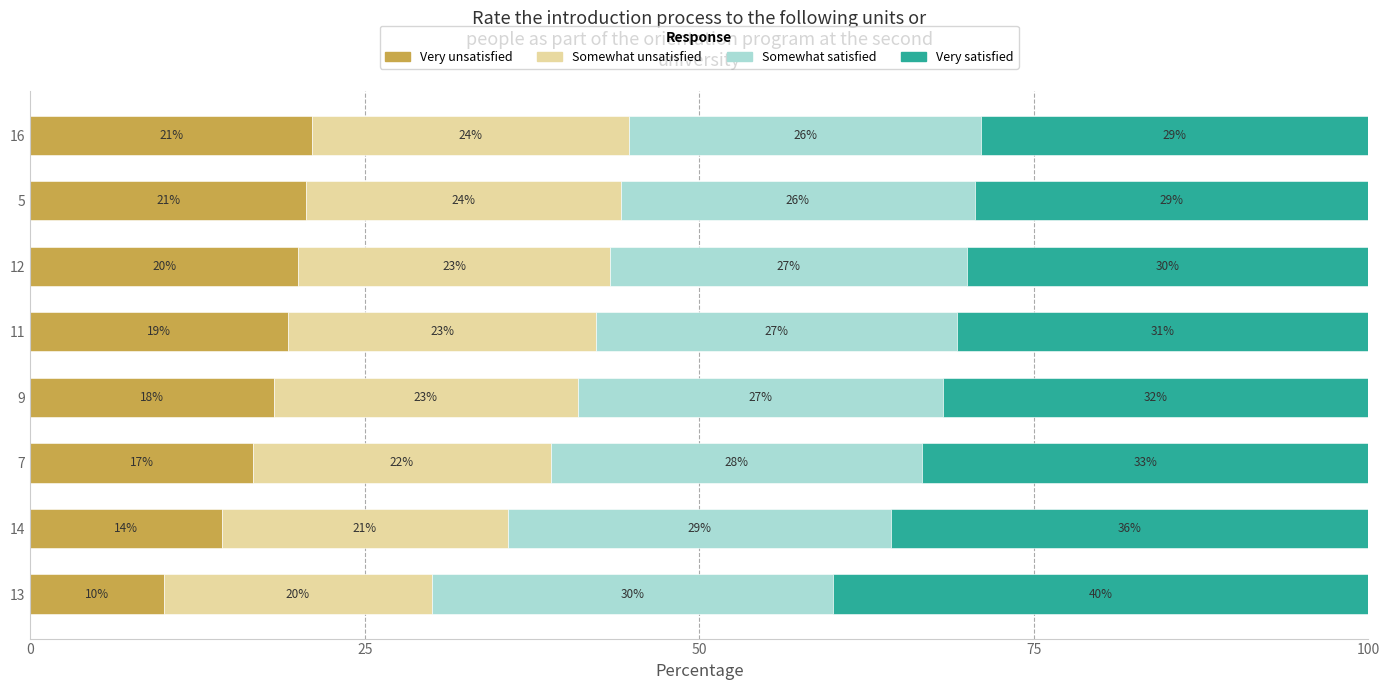

Is it true that Very unsatisfied equals 16.7 at 7?

True